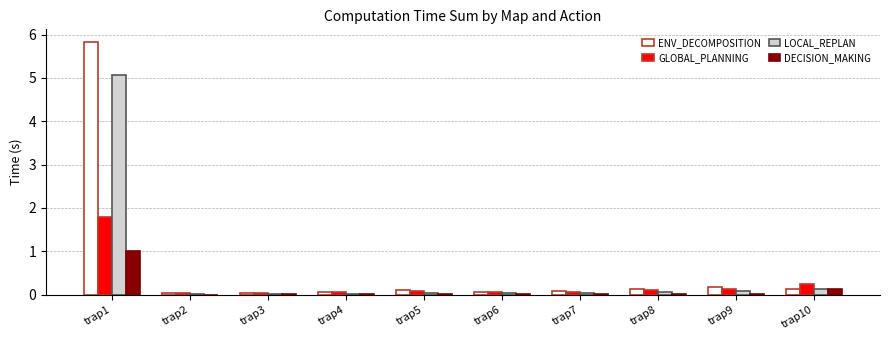

At which category is the sum across all series the highest?

trap1